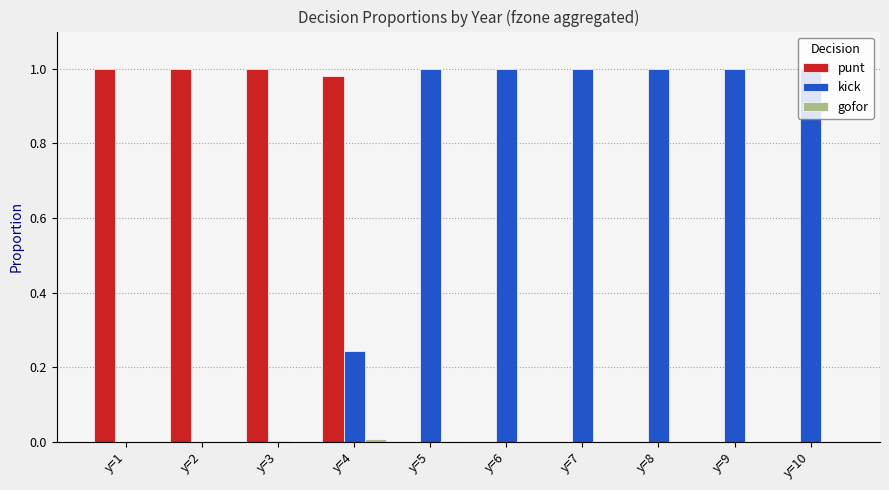

What is the sum of all kick values?

6.2